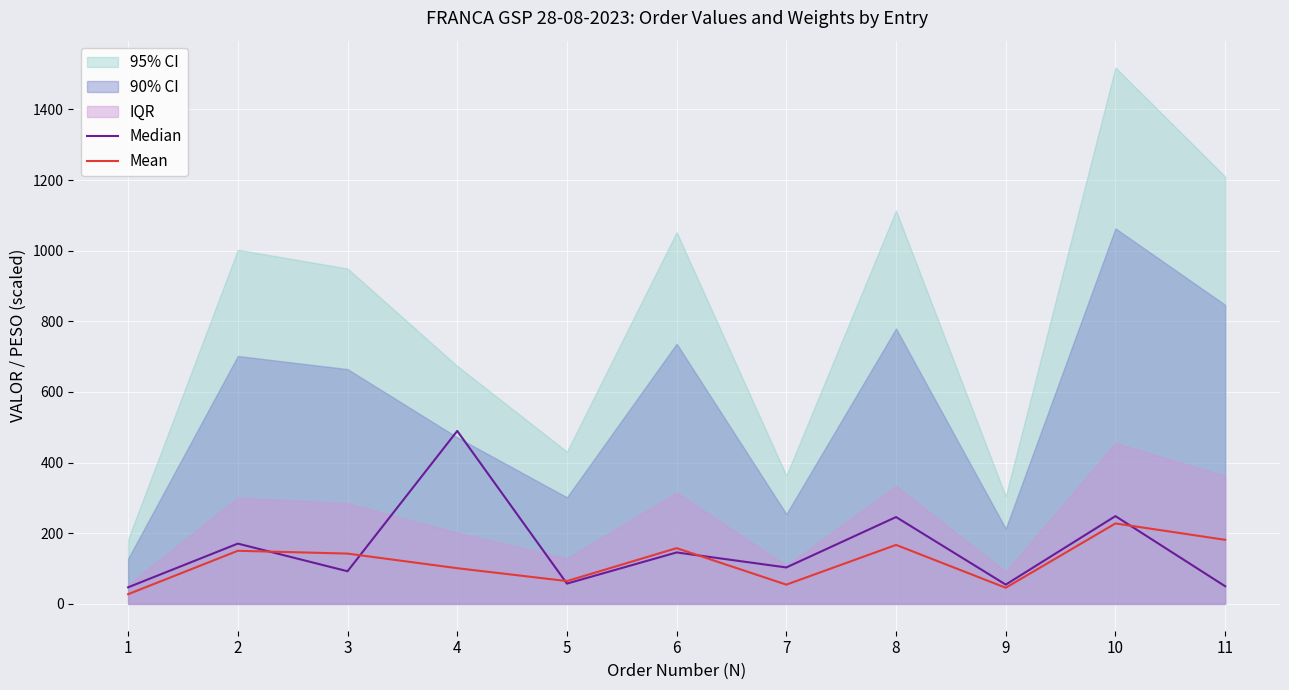

Where is the first local minimum for Median?

3